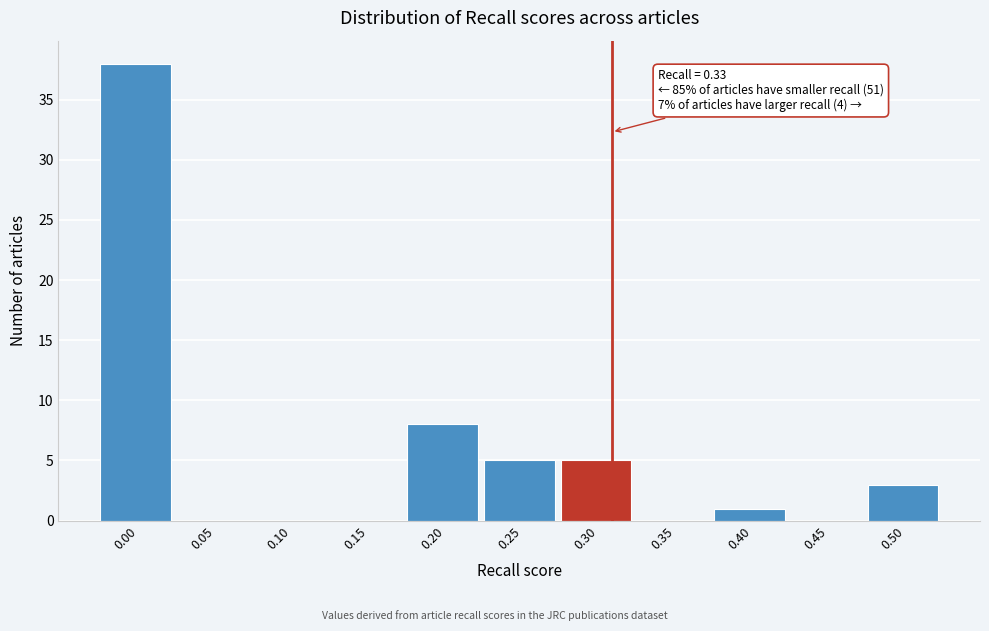

Reading right to left, extract all data points from this chart.

0.50=3	0.45=0	0.40=1	0.35=0	0.30=5	0.25=5	0.20=8	0.15=0	0.10=0	0.05=0	0.00=38